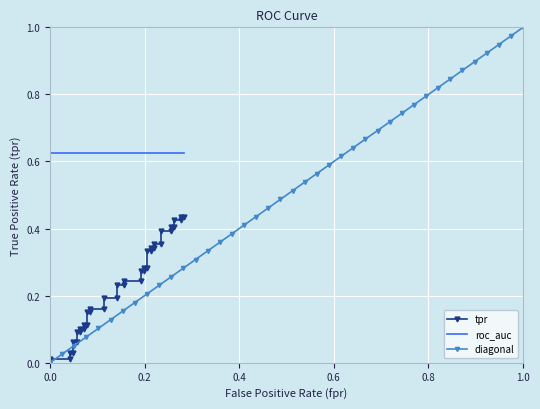

List the series in order of their peak value, lowest first.

tpr, roc_auc, diagonal